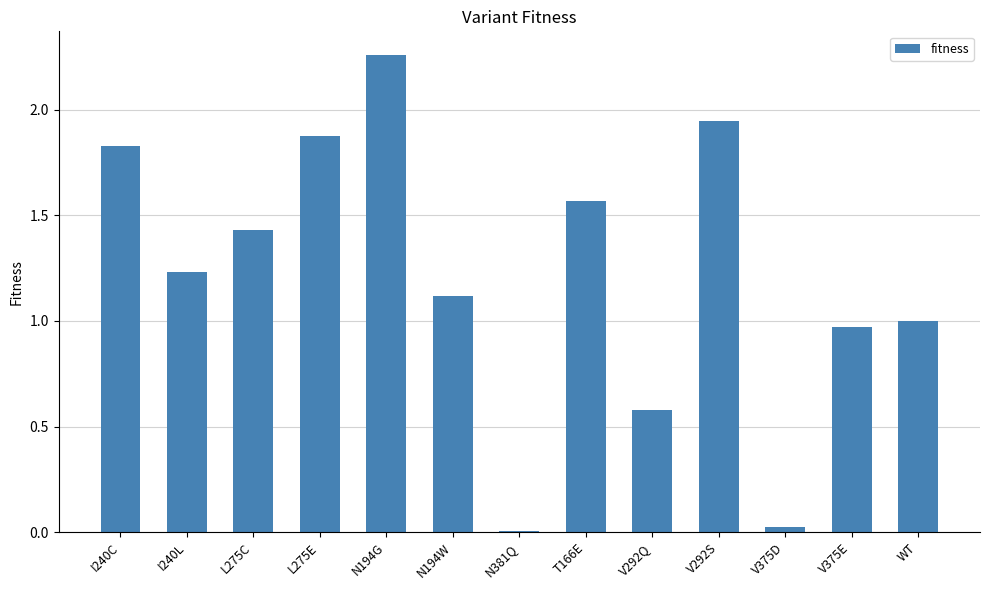

True or false: the data shows 0.6 at V292Q.

True